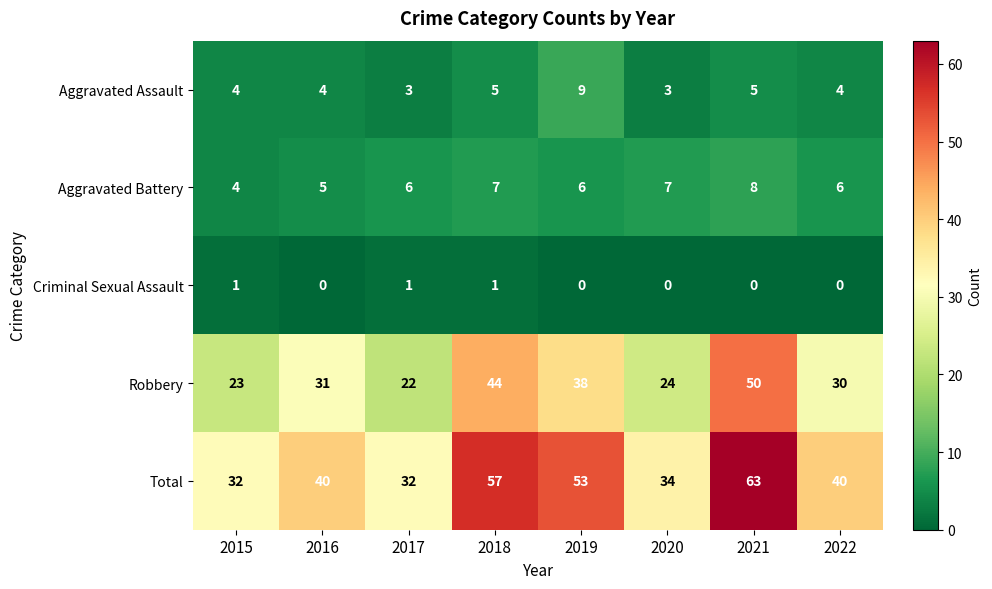

What is the difference between the highest and lowest values at 2020?

34